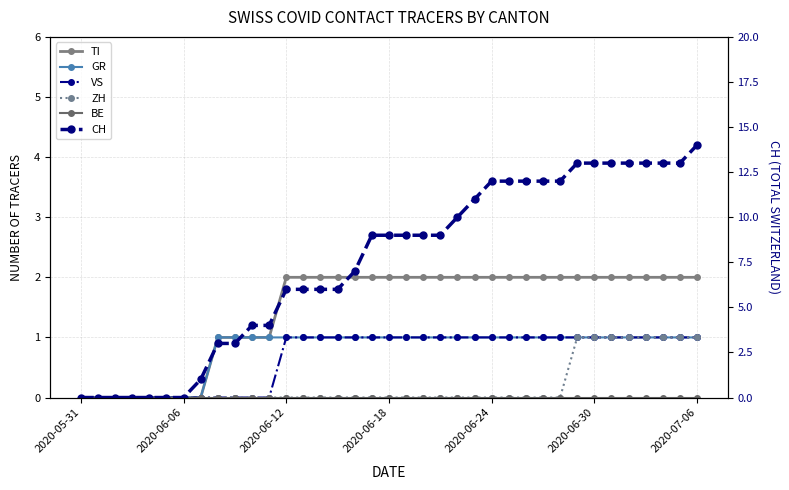

At 23, list the series in order from smallest to largest.

ZH, BE, GR, VS, TI, CH